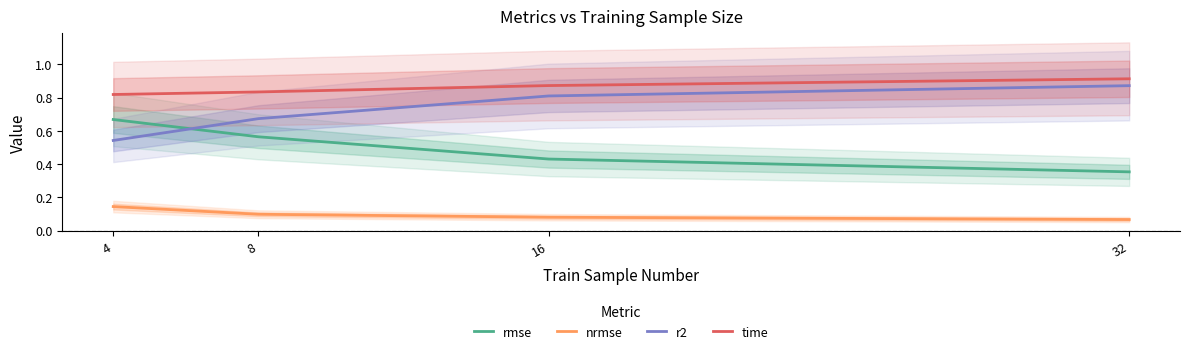

Between 4 and 8, which series saw the biggest shift?

r2